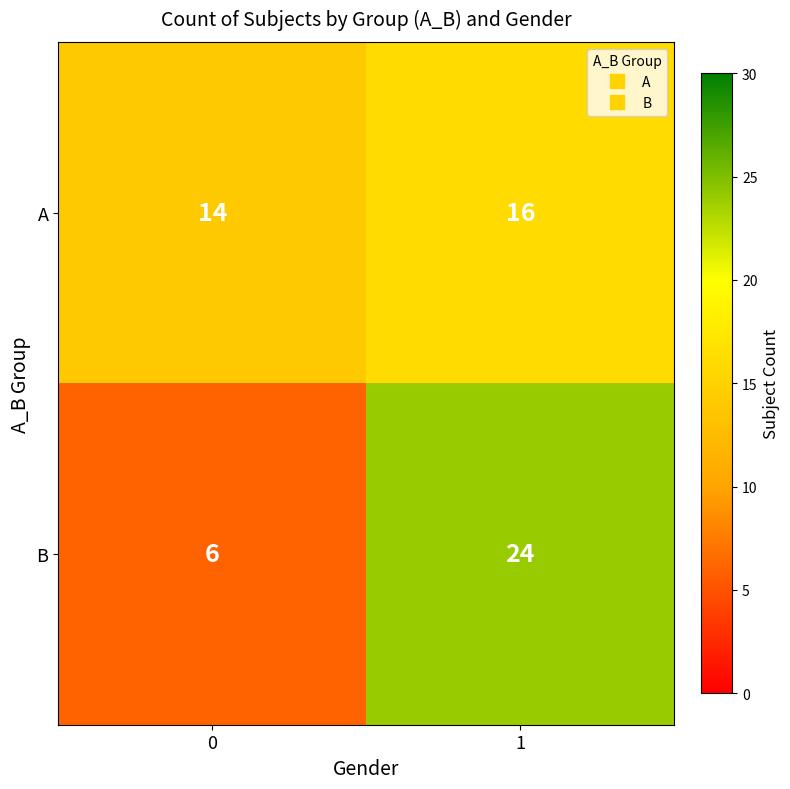

Reading right to left, transcribe all the data shown in this chart.

A: 16	14
B: 24	6